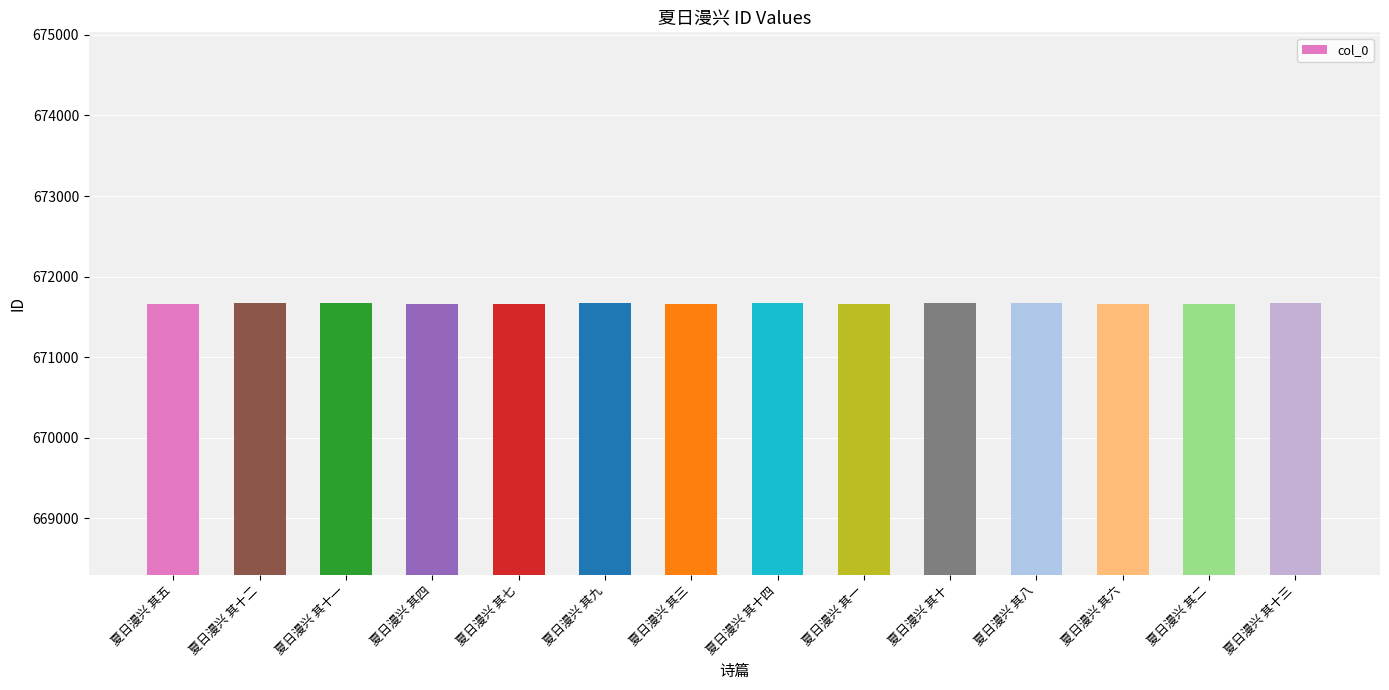

How many data points are less than 671667?

7